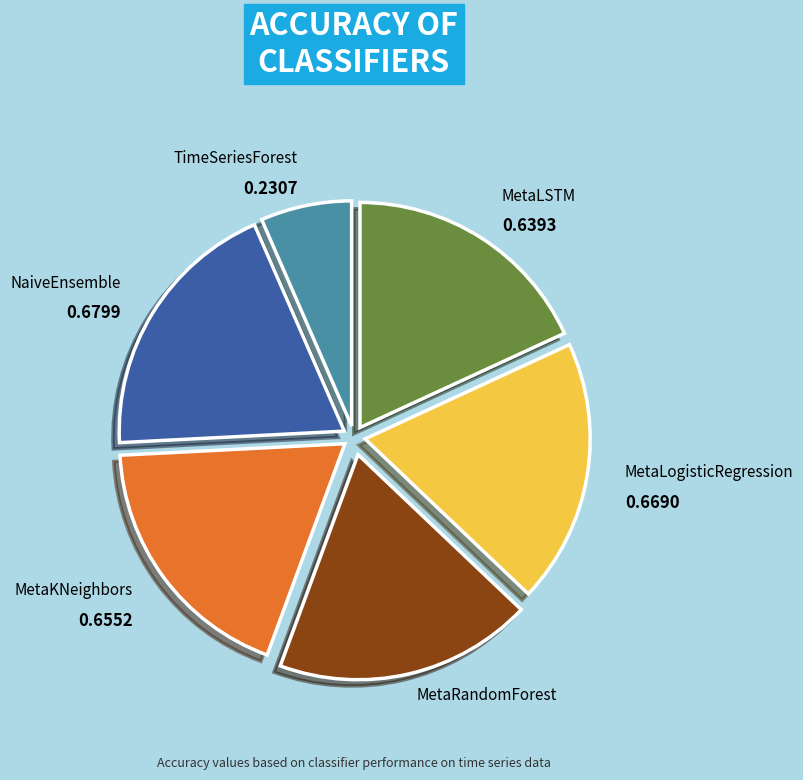

Which category has the smallest portion of the pie?

TimeSeriesForest